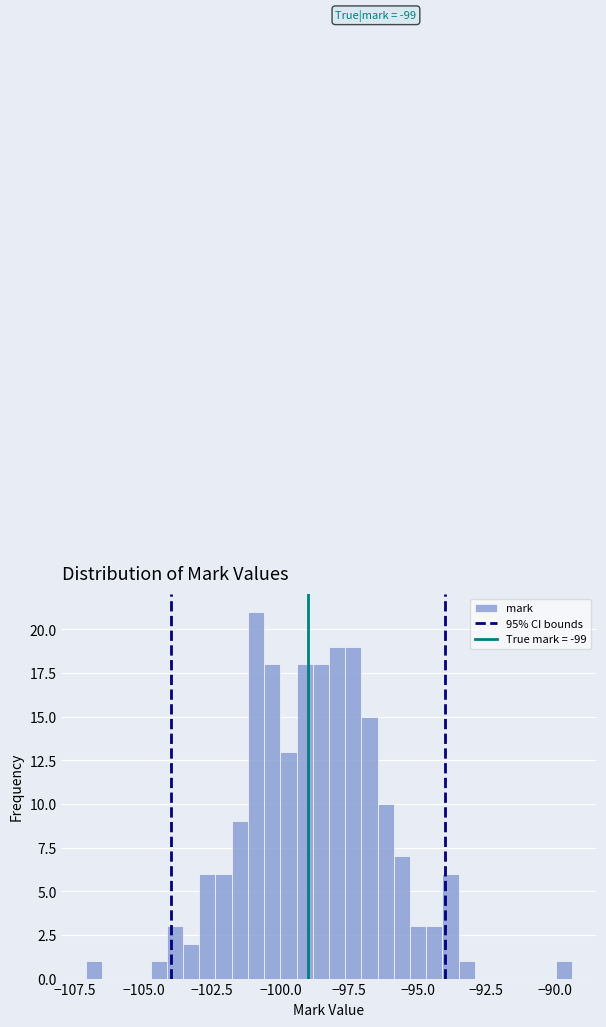

Read against the x-axis, roughly where is the centre of the tallest bar?

-101.0